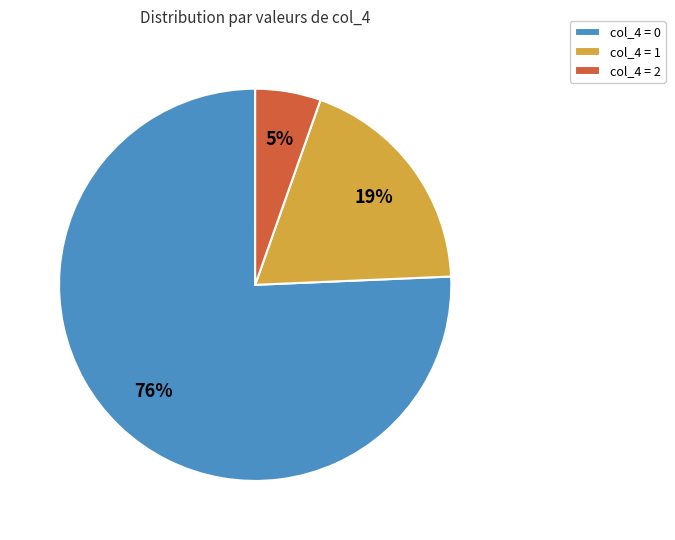

Is there a majority slice in this chart?

Yes